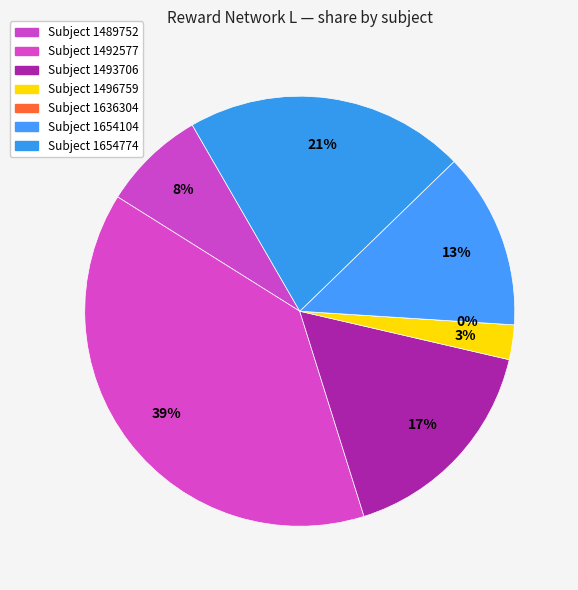

Does 1493706 represent more than half of the total?

No